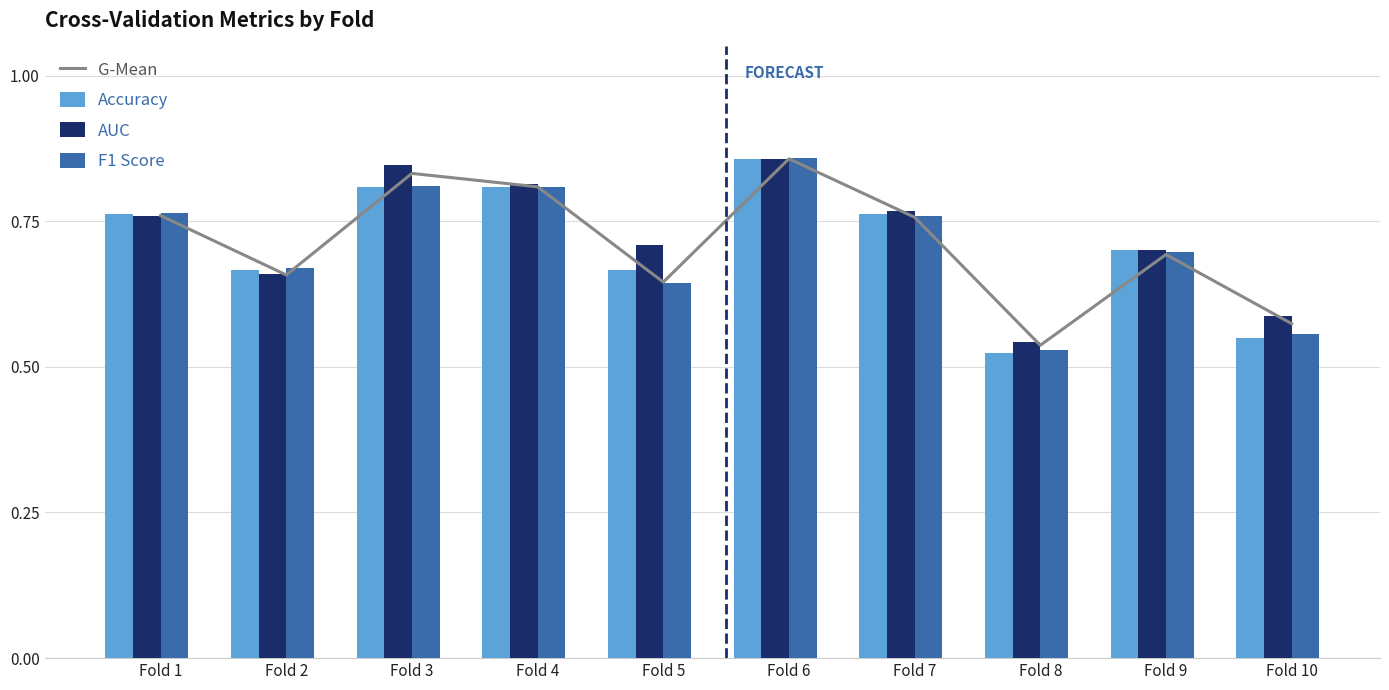

What is the sum of all G-Mean values?

7.1